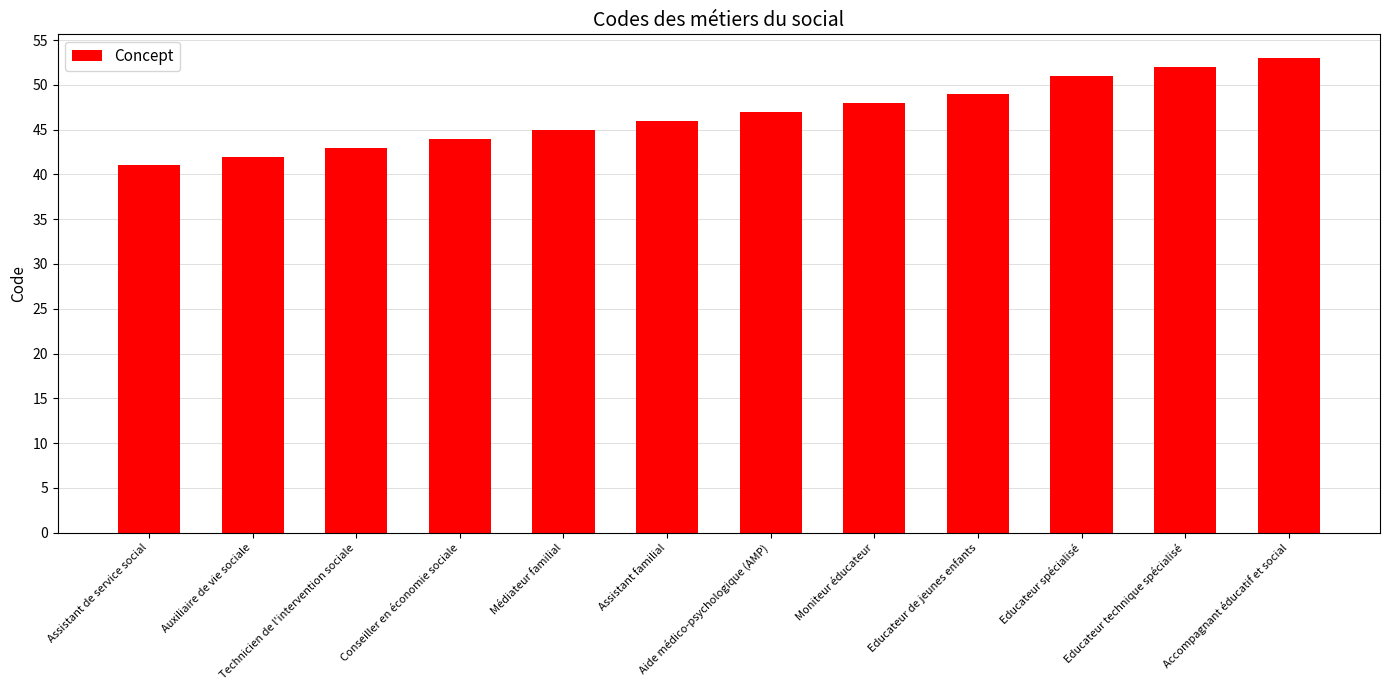

Count the number of categories in the chart.

12